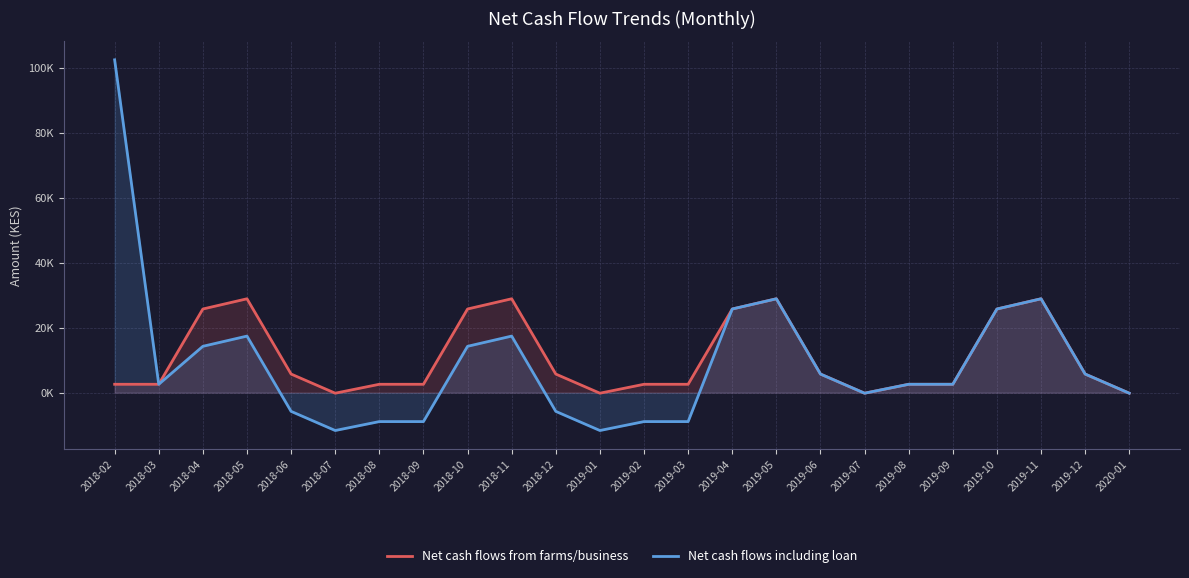

Reading left to right, list all the values displayed in this chart.

Net cash flows from farms/business: 2018-02=2580.0	2018-03=2580.0	2018-04=25780.3	2018-05=28930.3	2018-06=5730.0	2018-07=-170.0	2018-08=2580.0	2018-09=2580.0	2018-10=25780.3	2018-11=28930.3	2018-12=5730.0	2019-01=-170.0	2019-02=2580.0	2019-03=2580.0	2019-04=25780.3	2019-05=28930.3	2019-06=5730.0	2019-07=-170.0	2019-08=2580.0	2019-09=2580.0	2019-10=25780.3	2019-11=28930.3	2019-12=5730.0	2020-01=-170.0
Net cash flows including loan: 2018-02=102580.0	2018-03=2580.0	2018-04=14280.3	2018-05=17430.3	2018-06=-5770.0	2018-07=-11670.0	2018-08=-8920.0	2018-09=-8920.0	2018-10=14280.3	2018-11=17430.3	2018-12=-5770.0	2019-01=-11670.0	2019-02=-8920.0	2019-03=-8920.0	2019-04=25780.3	2019-05=28930.3	2019-06=5730.0	2019-07=-170.0	2019-08=2580.0	2019-09=2580.0	2019-10=25780.3	2019-11=28930.3	2019-12=5730.0	2020-01=-170.0